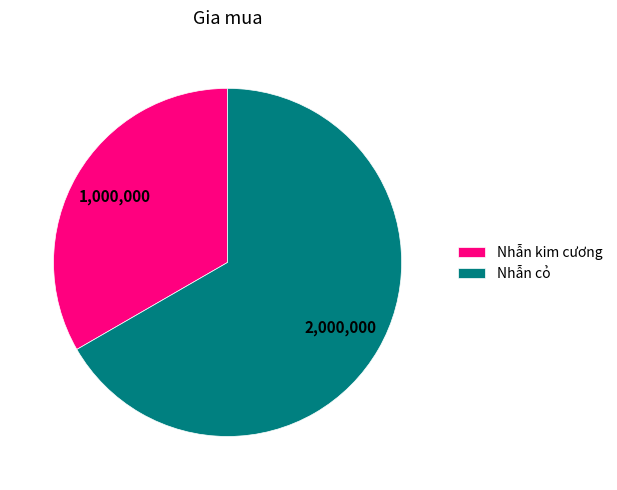

Approximately how many times larger is the value at Nhẫn cỏ compared to Nhẫn kim cương?

2.0